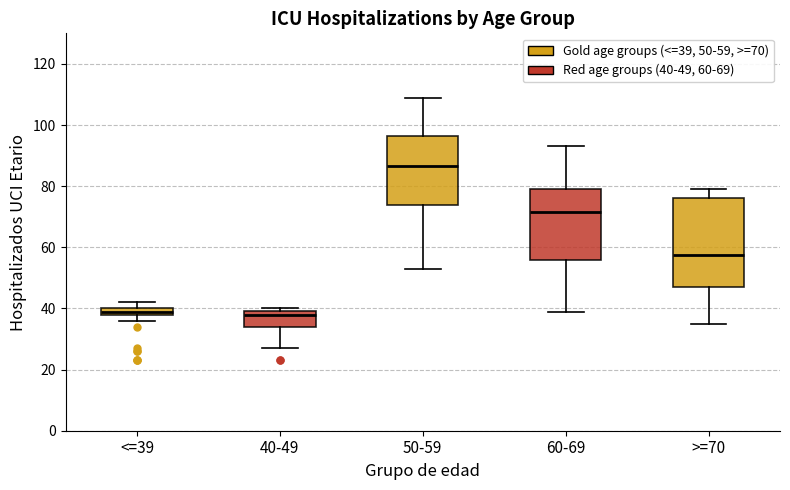

Where is the upper edge of the box for <=39 on the y-axis? The values are not printed on the chart, so give them approximately, as read against the axis.

40